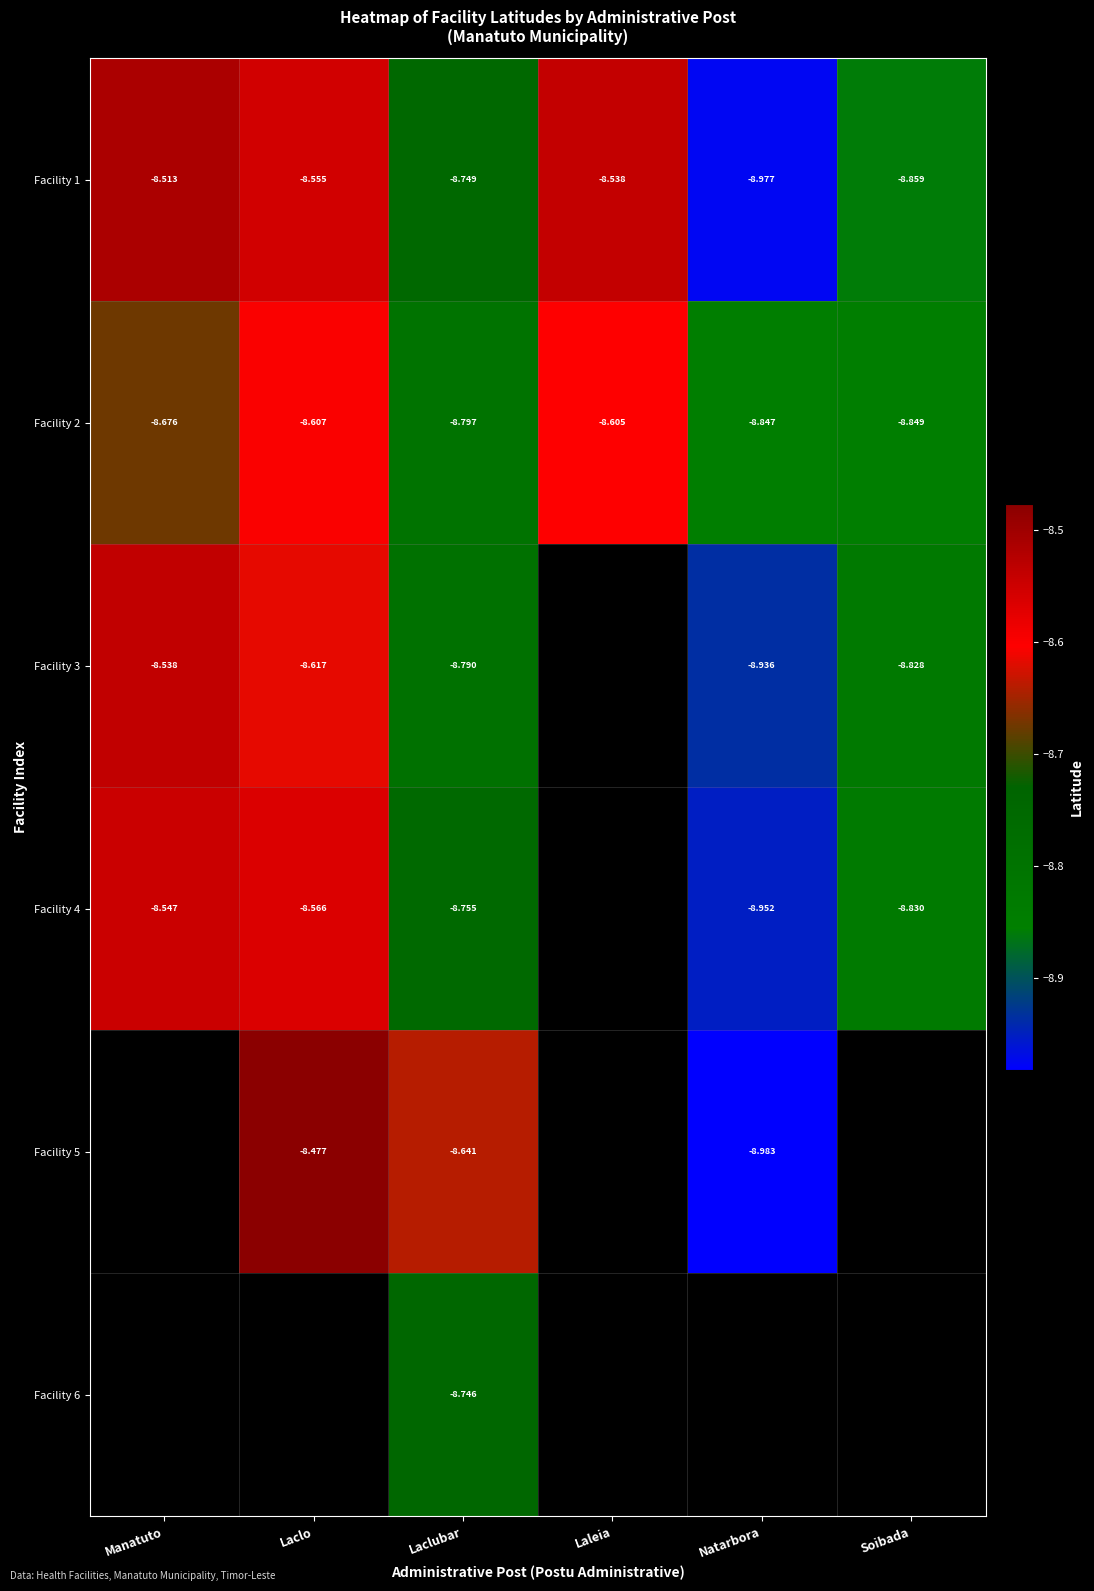

At which label does Facility 2 reach its minimum?

Soibada